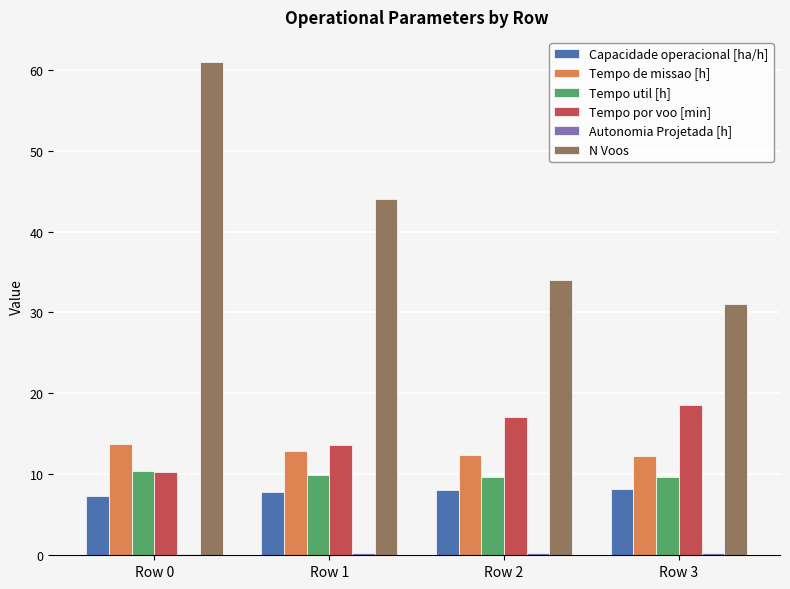

What is the greatest value displayed?

61.0